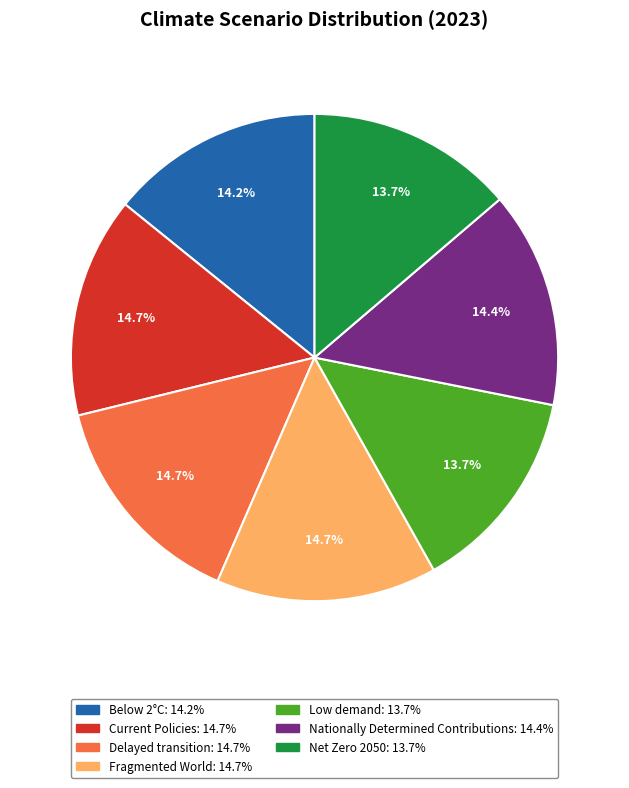

How many segments does this pie chart have?

7